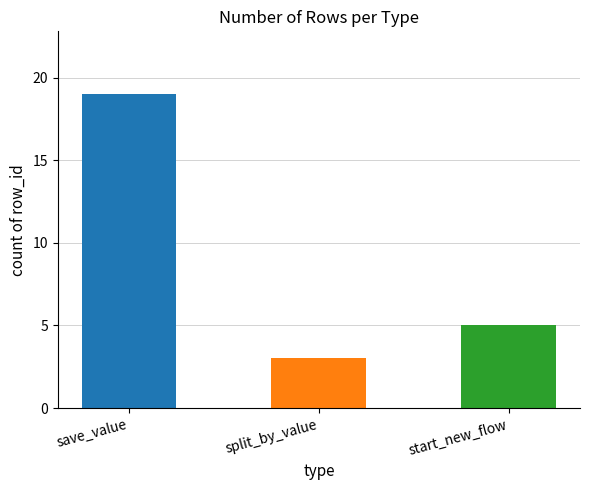

Where is the data nearest to the value 11?

start_new_flow